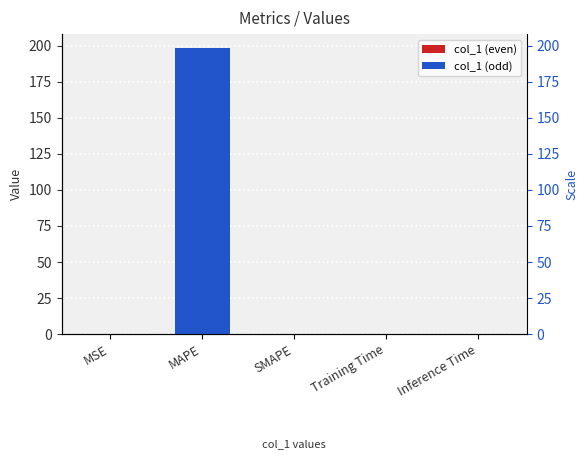

Which label corresponds to the largest value in the chart?

MAPE